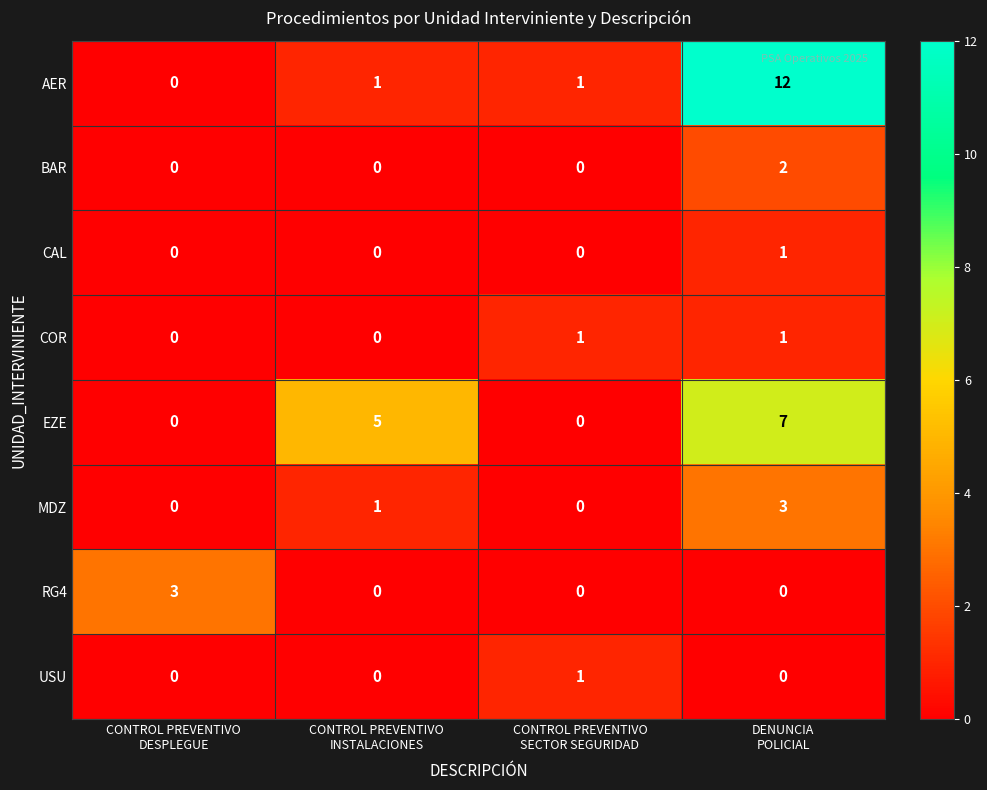

What is the highest value of the MDZ series?

3